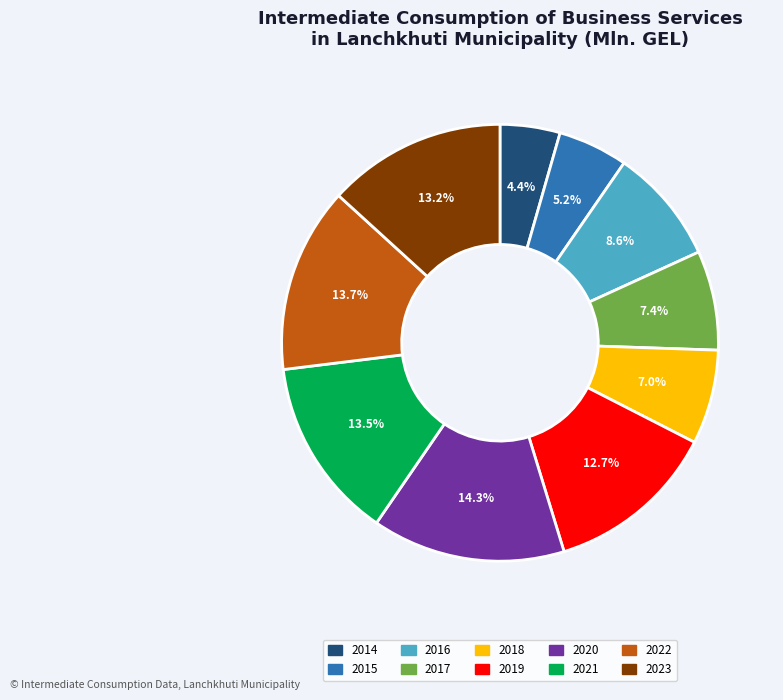

Approximately how many times larger is the value at 2019 compared to 2022?

0.9